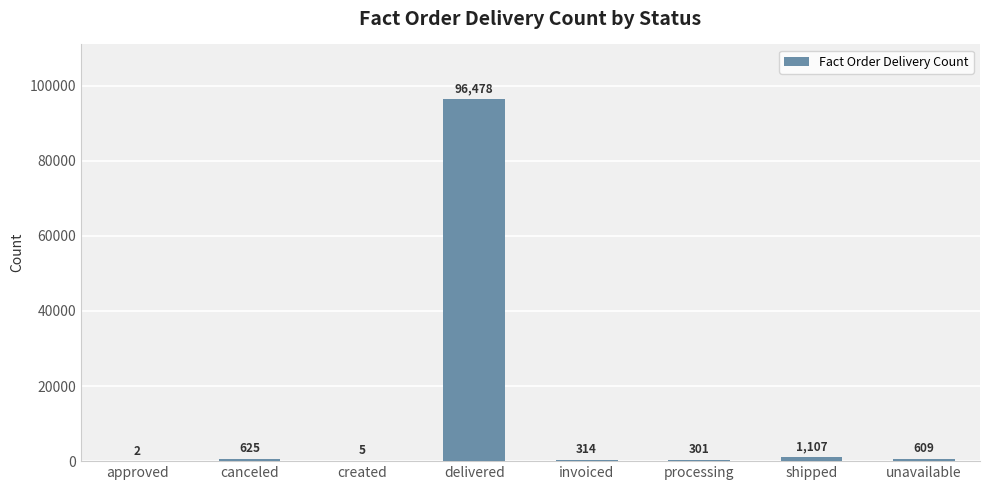

Which category has the highest value across all series?

delivered